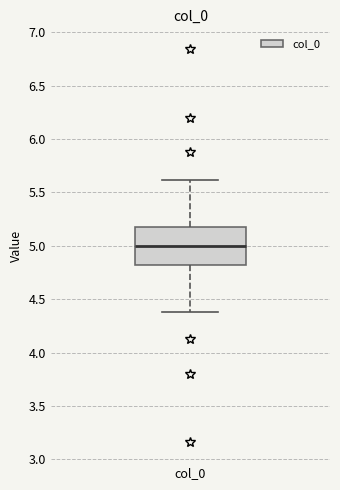

Read this box plot against the y-axis: the position of the median line, the range covered by the box, and the ends of both whiskers. The values are not printed on the chart, so give them approximately, as read against the axis.

median 5.0, box 4.8 to 5.2, whiskers 4.4 to 5.6